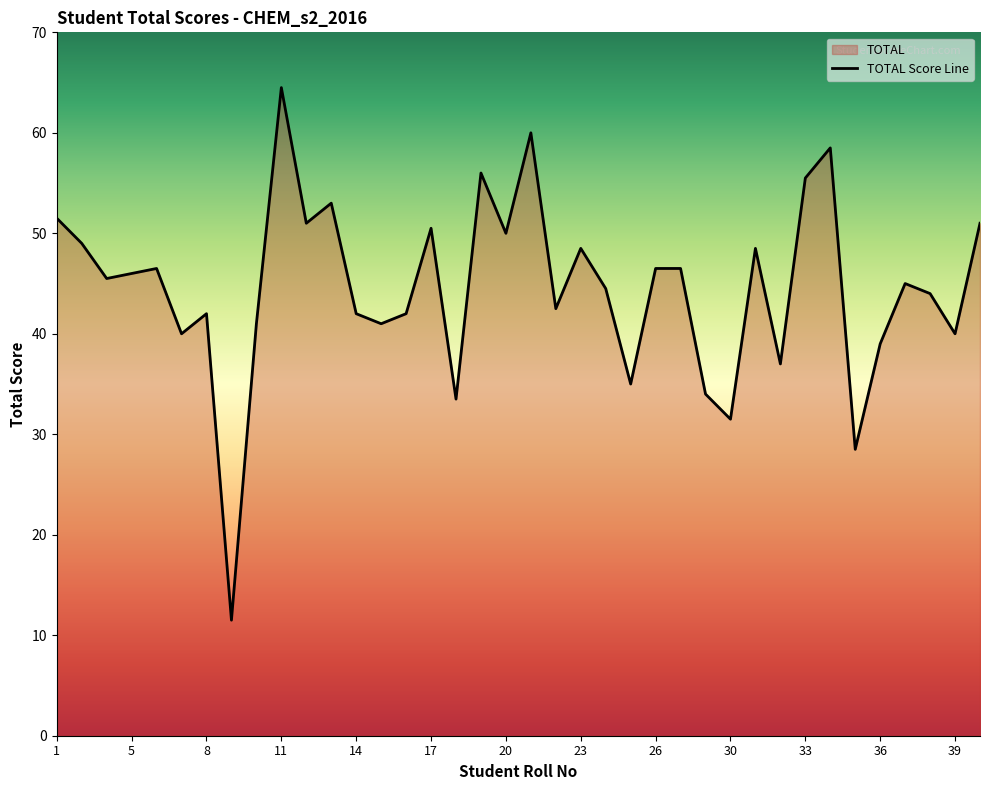

What is the sum of the values at 30 and 14?

73.5